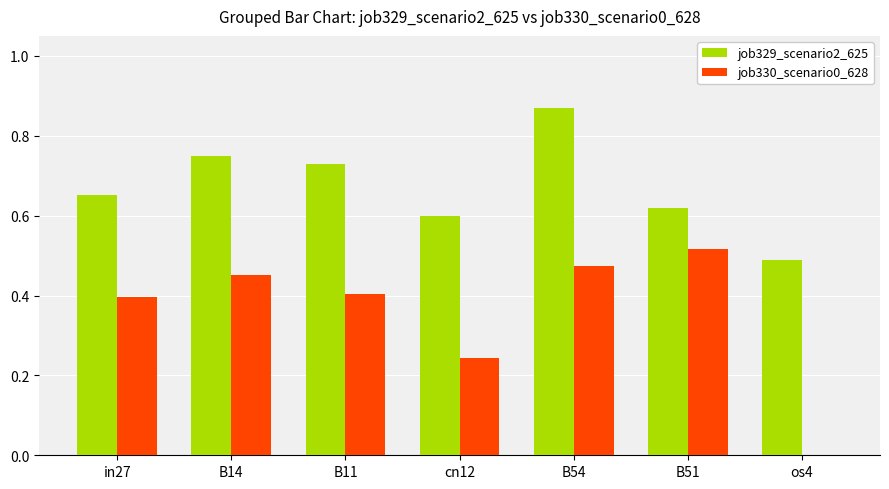

Is the value of job330_scenario0_628 at in27 greater than the value of job329_scenario2_625 at B51?

No